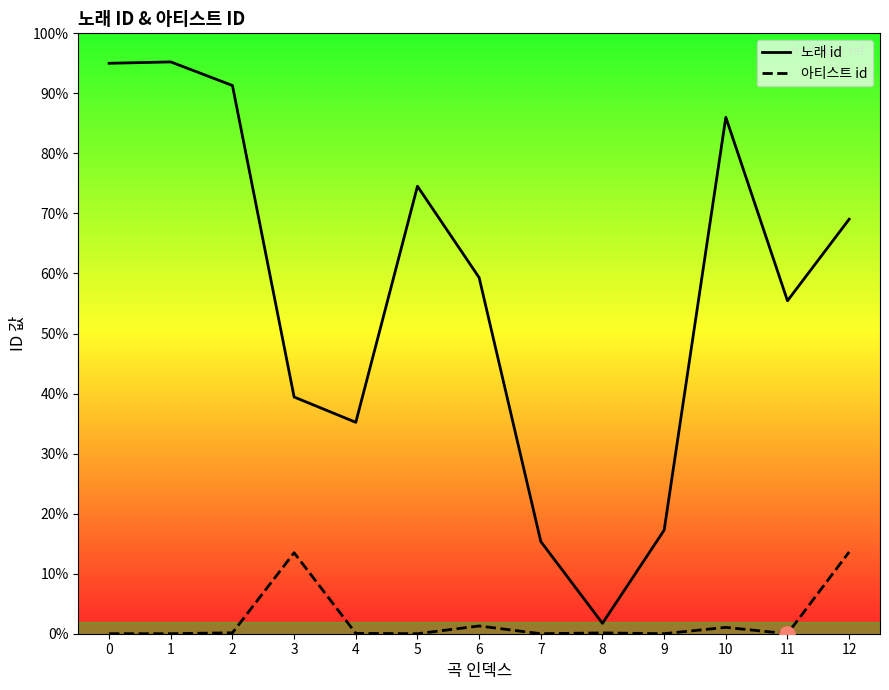

At which category is the sum across all series the highest?

1